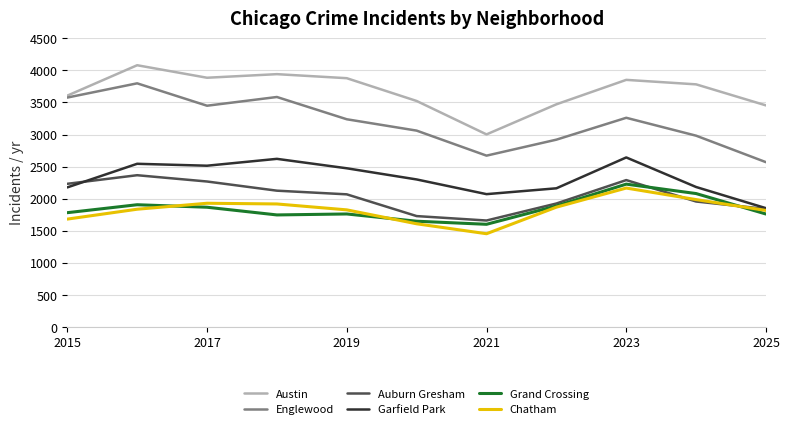

What is the highest value of the Grand Crossing series?

2227